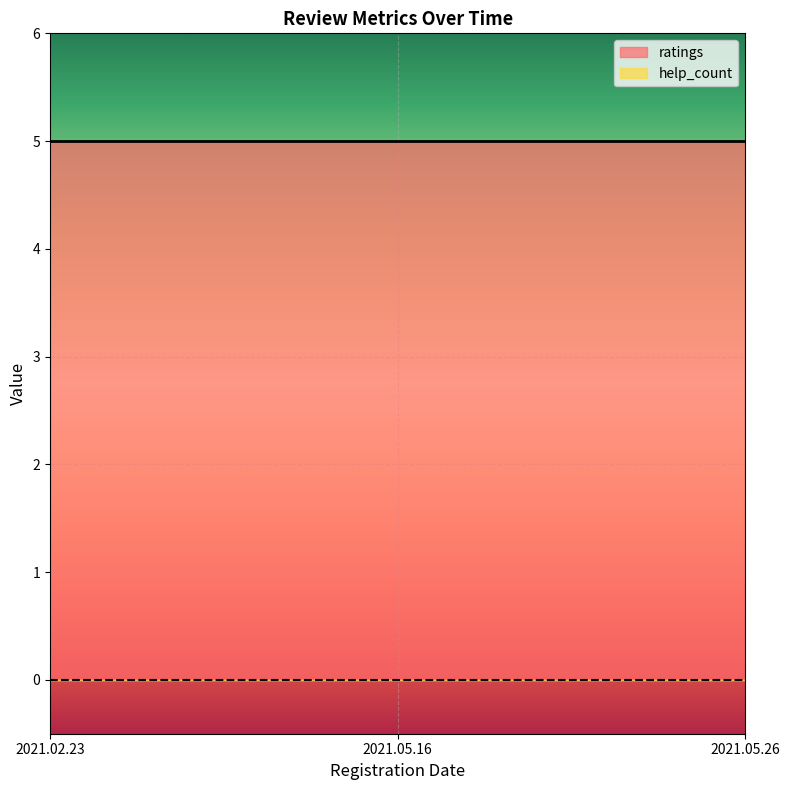

At which label is help_count closest to 0?

2021.02.23